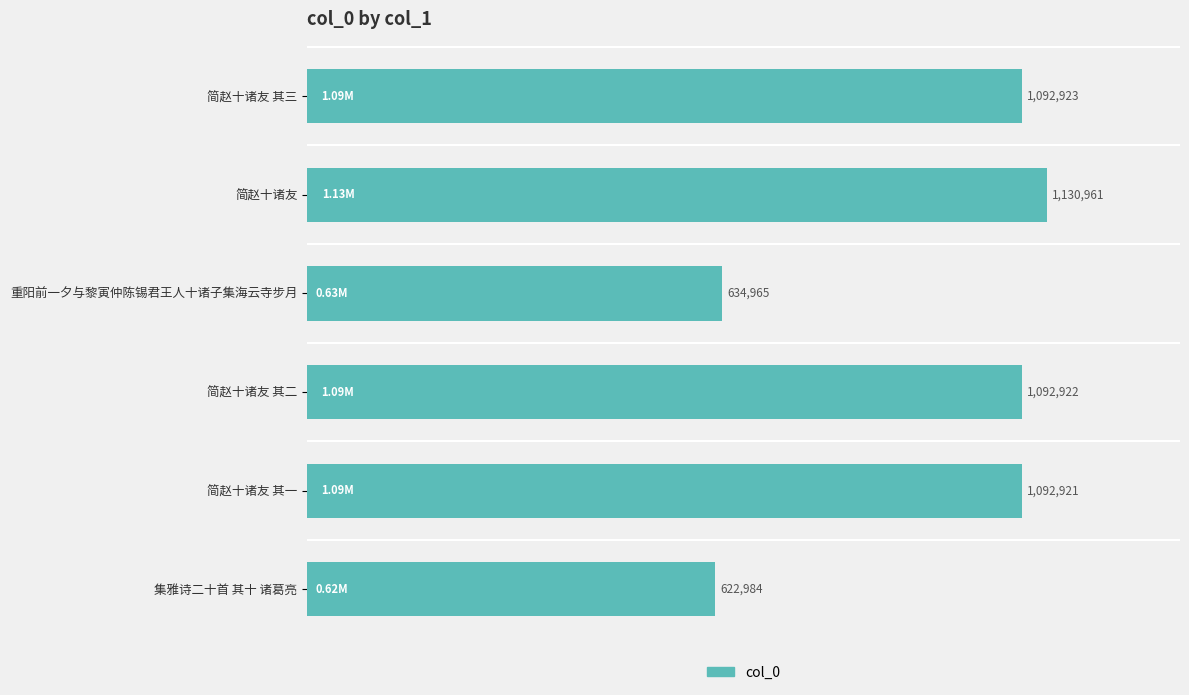

Does the chart contain any negative values?

No